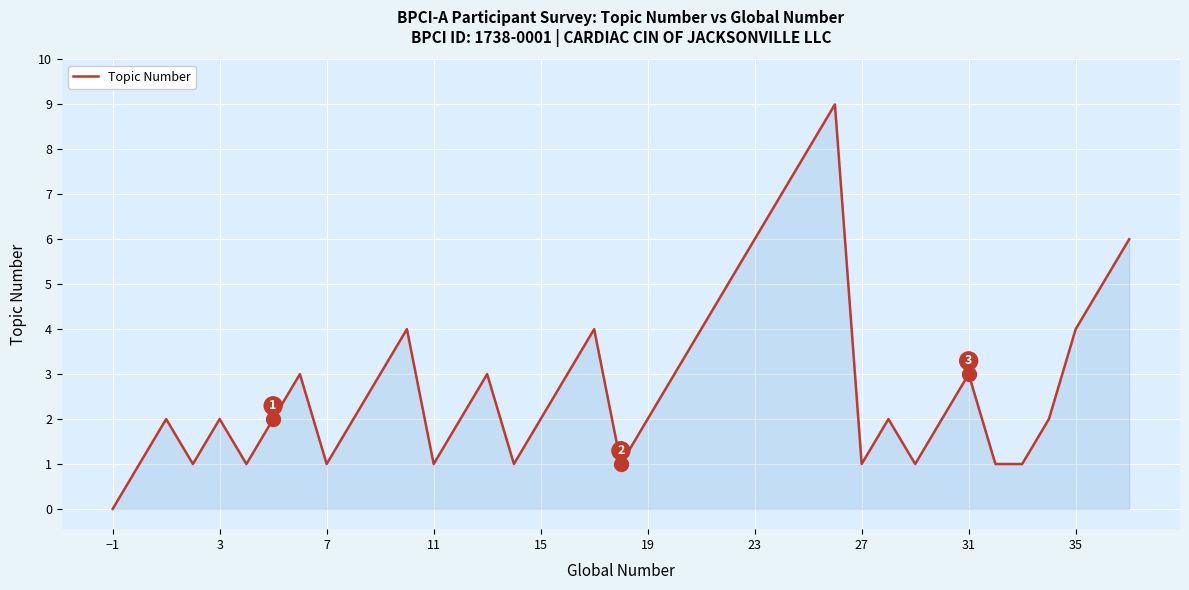

What is the difference between the maximum and minimum values?

9